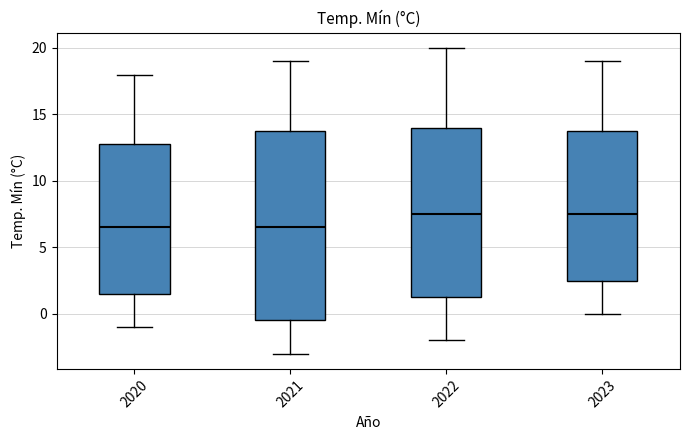

Which box is the tallest, from its lower edge to its upper edge?

2021